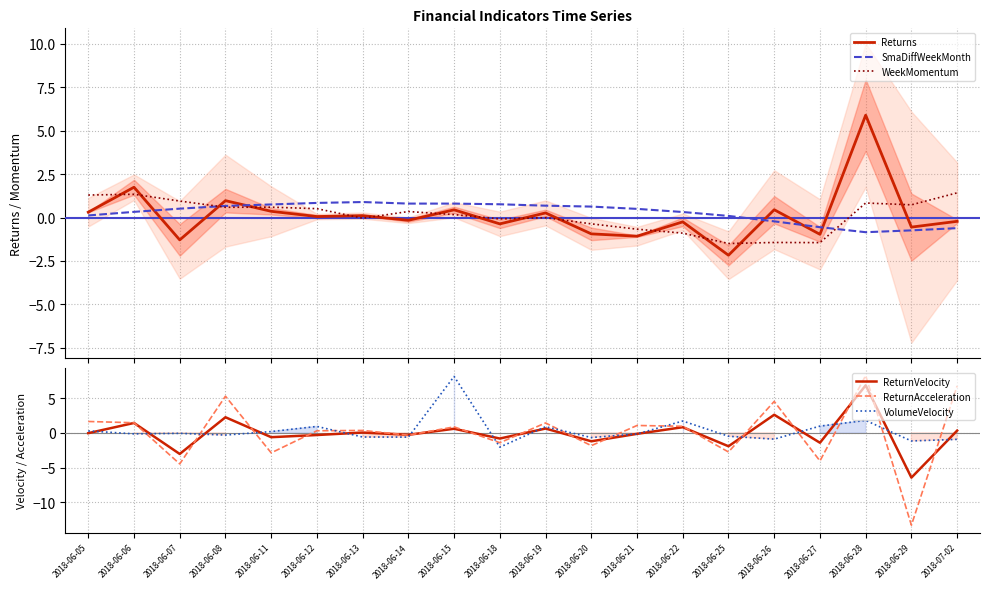

At which label is ReturnVelocity closest to 0?

2018-06-05